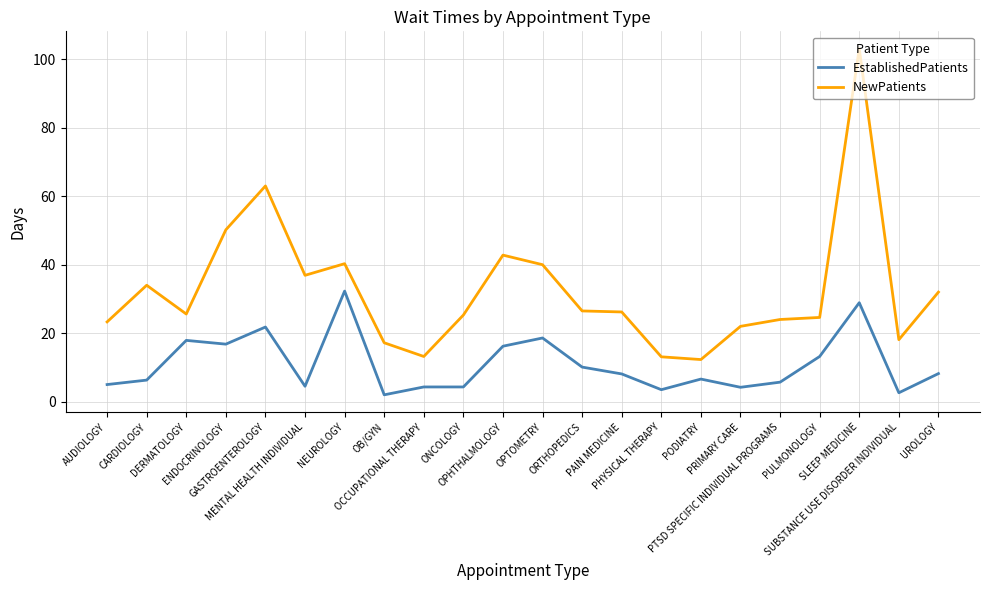

Is it true that EstablishedPatients equals 13.8 at PAIN MEDICINE?

False